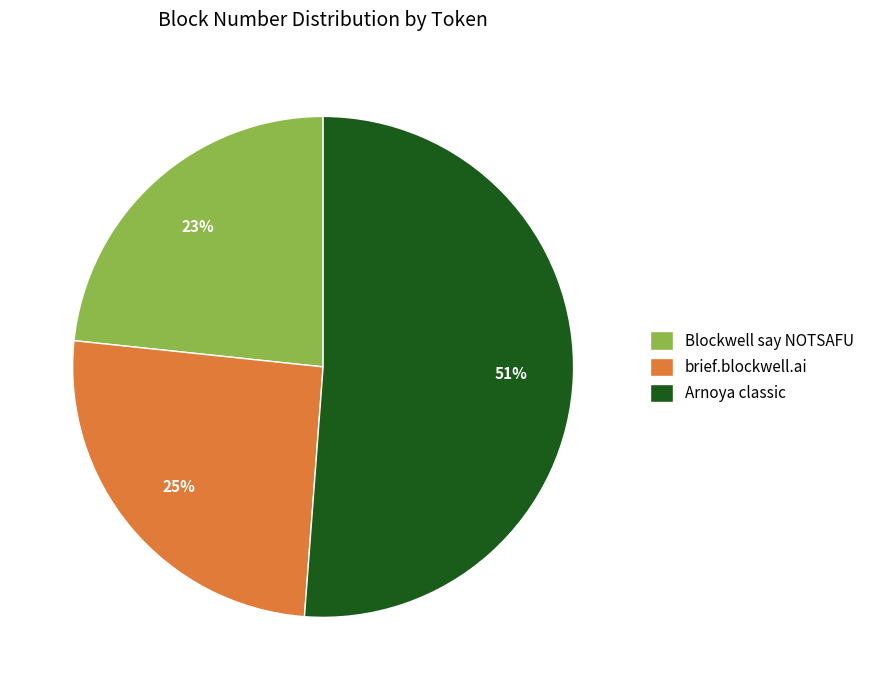

What percentage is the Blockwell say NOTSAFU slice, to the nearest percent?

23%